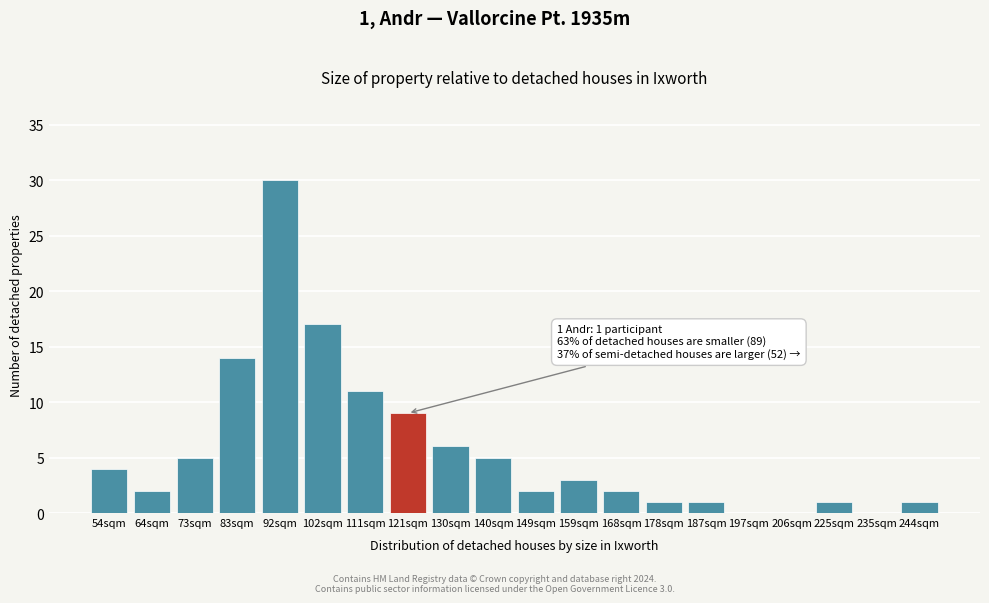

Reading left to right, extract all data points from this chart.

54sqm=4	64sqm=2	73sqm=5	83sqm=14	92sqm=30	102sqm=17	111sqm=11	121sqm=9	130sqm=6	140sqm=5	149sqm=2	159sqm=3	168sqm=2	178sqm=1	187sqm=1	197sqm=0	206sqm=0	225sqm=1	235sqm=0	244sqm=1